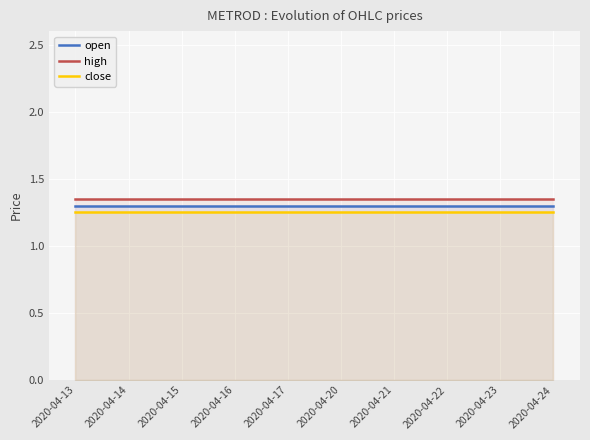

Reading right to left, list all the values displayed in this chart.

open: 2020-04-24=1.3	2020-04-23=1.3	2020-04-22=1.3	2020-04-21=1.3	2020-04-20=1.3	2020-04-17=1.3	2020-04-16=1.3	2020-04-15=1.3	2020-04-14=1.3	2020-04-13=1.3
high: 2020-04-24=1.4	2020-04-23=1.4	2020-04-22=1.4	2020-04-21=1.4	2020-04-20=1.4	2020-04-17=1.4	2020-04-16=1.4	2020-04-15=1.4	2020-04-14=1.4	2020-04-13=1.4
close: 2020-04-24=1.2	2020-04-23=1.2	2020-04-22=1.2	2020-04-21=1.2	2020-04-20=1.2	2020-04-17=1.2	2020-04-16=1.2	2020-04-15=1.2	2020-04-14=1.2	2020-04-13=1.2